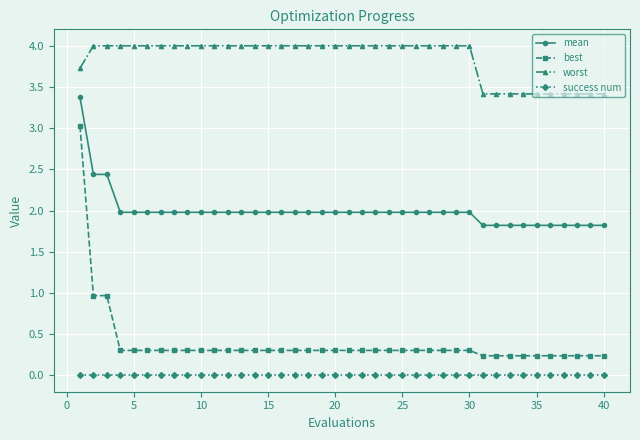

What is the difference between the maximum and minimum values in the mean series?

1.6